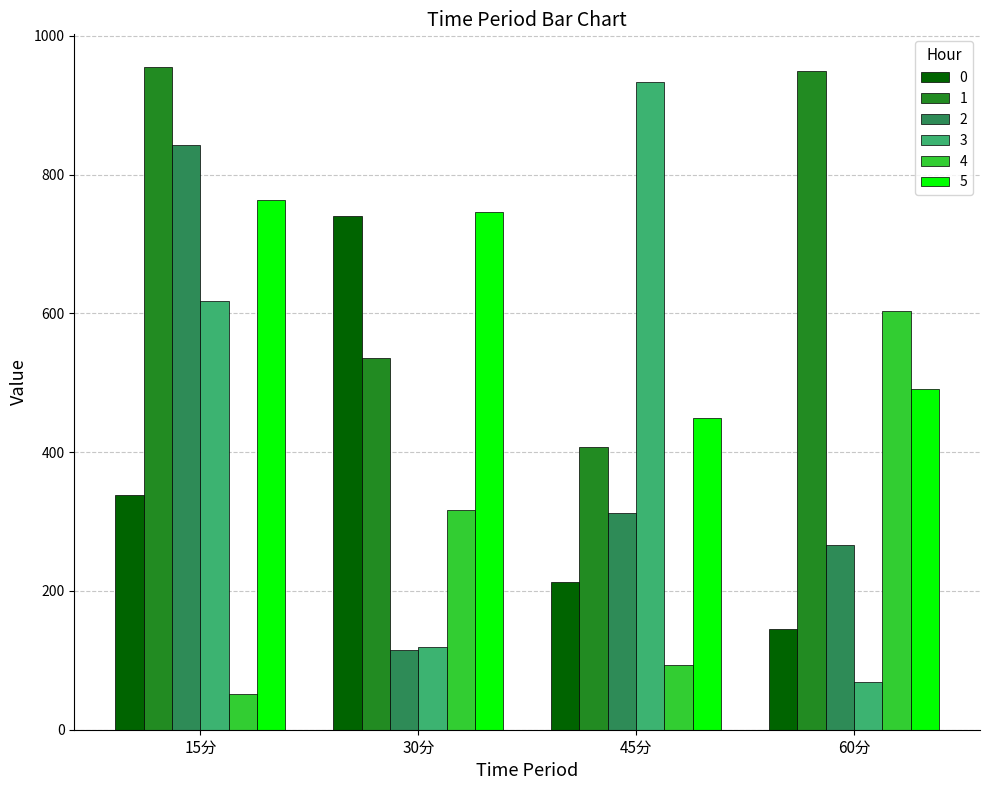

Rank the series at 60分 from lowest to highest value.

3, 0, 2, 5, 4, 1